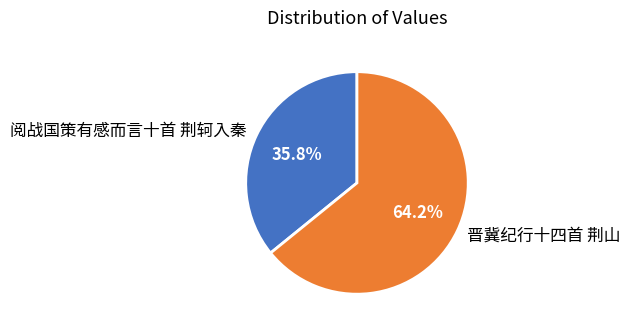

Is it true that 阅战国策有感而言十首 荆轲入秦 is 25% of the pie?

False